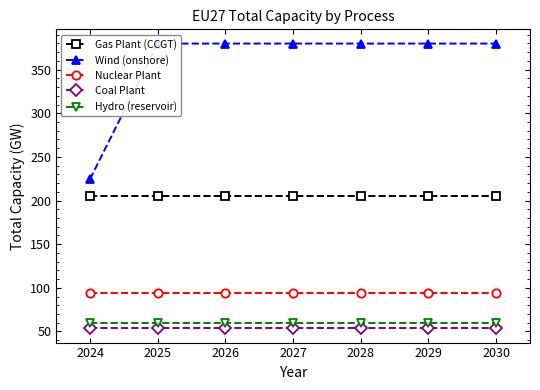

What is the spread (max minus min) of values at 2024?

171.0